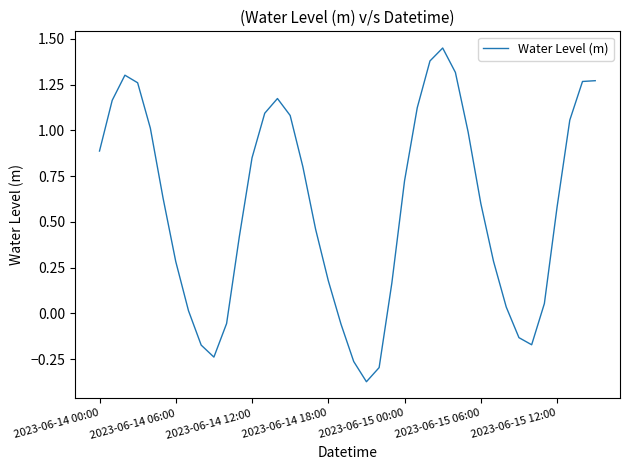

What is the difference between the maximum and minimum values?

1.8